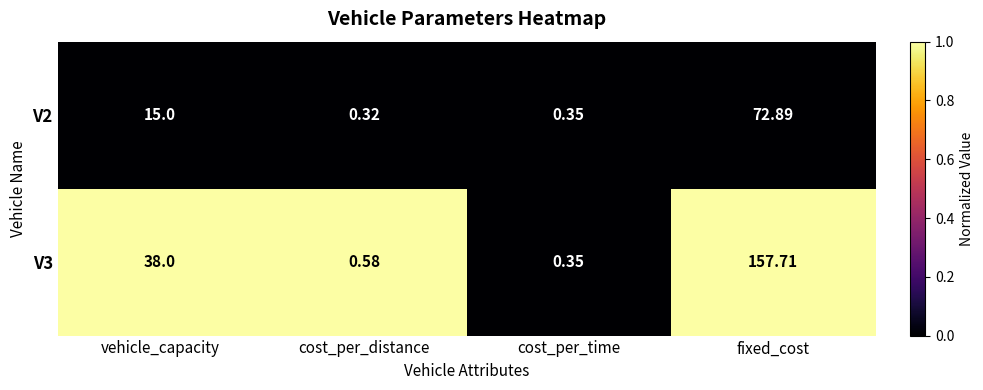

Which series changed the most between cost_per_time and fixed_cost?

V3